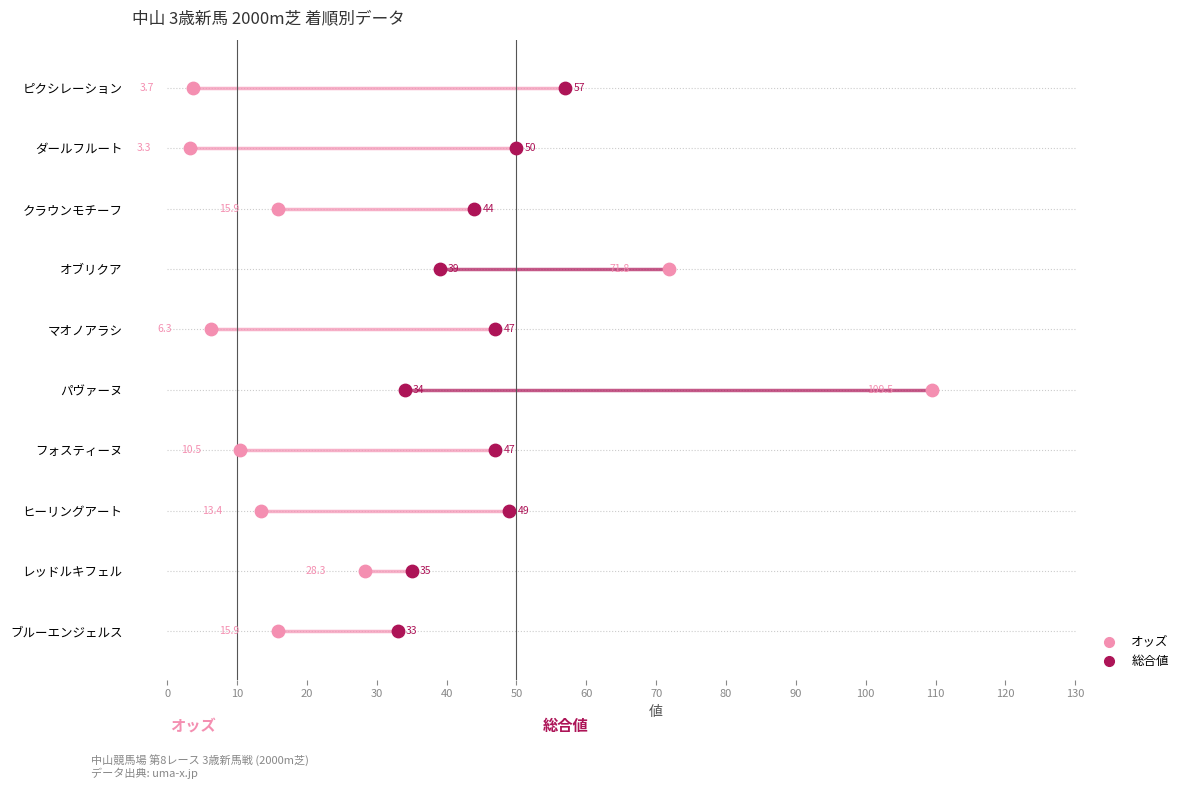

Is the value of 総合値 at 70 greater than the value of オッズ at 30?

Yes